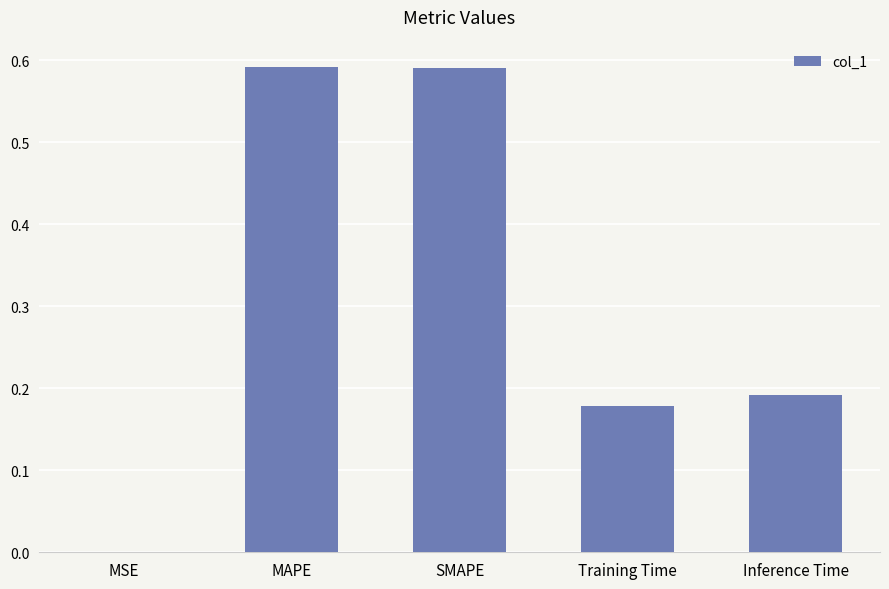

What is the difference between the values at MAPE and Training Time?

0.4